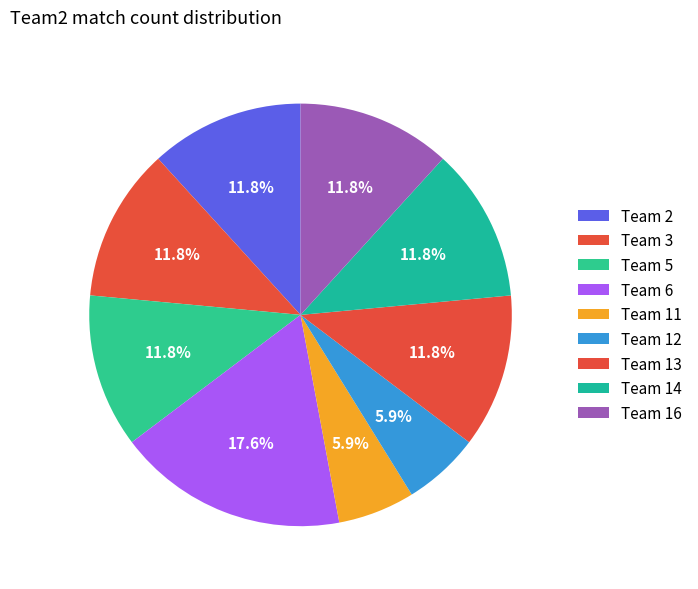

How many slices are in this pie chart?

9